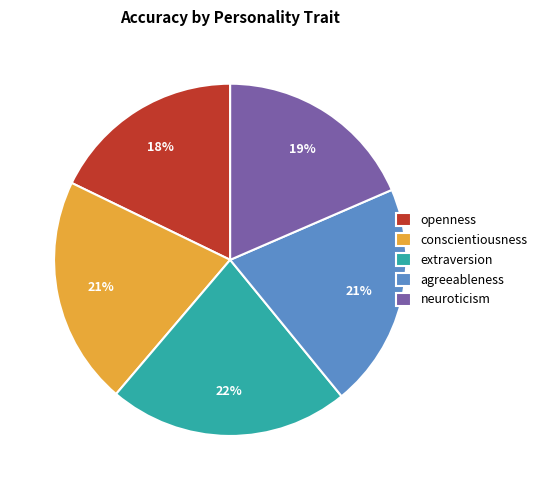

How many slices are in this pie chart?

5